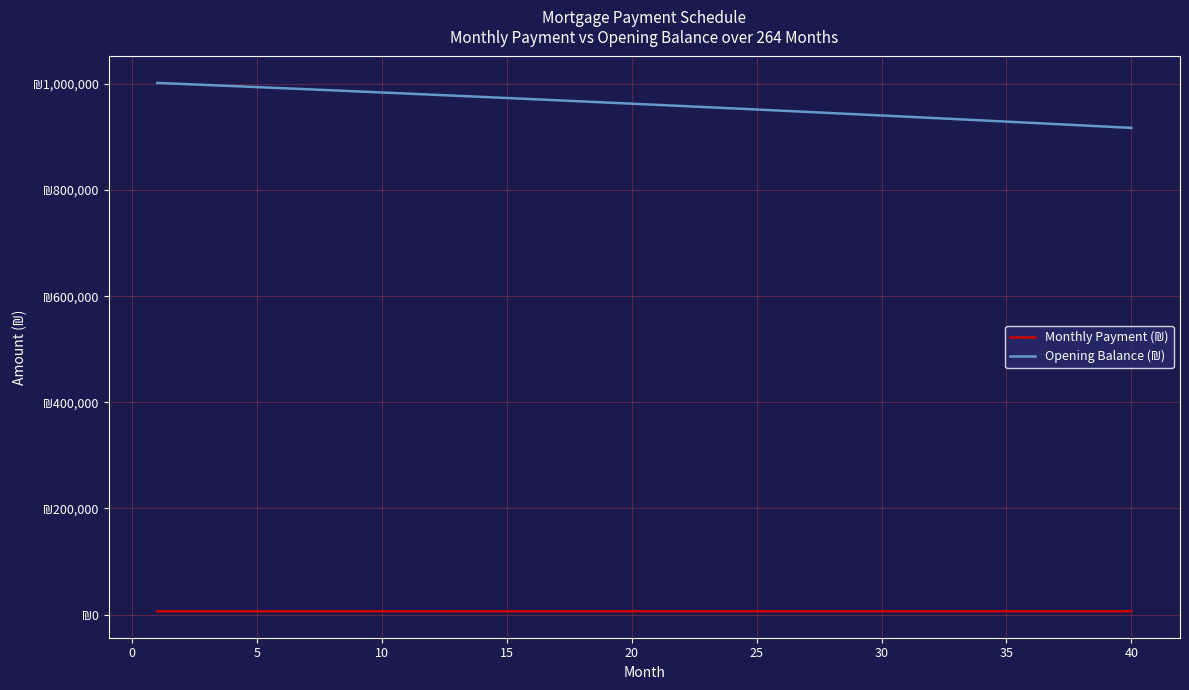

Does the chart display data point markers on the line(s)?

No